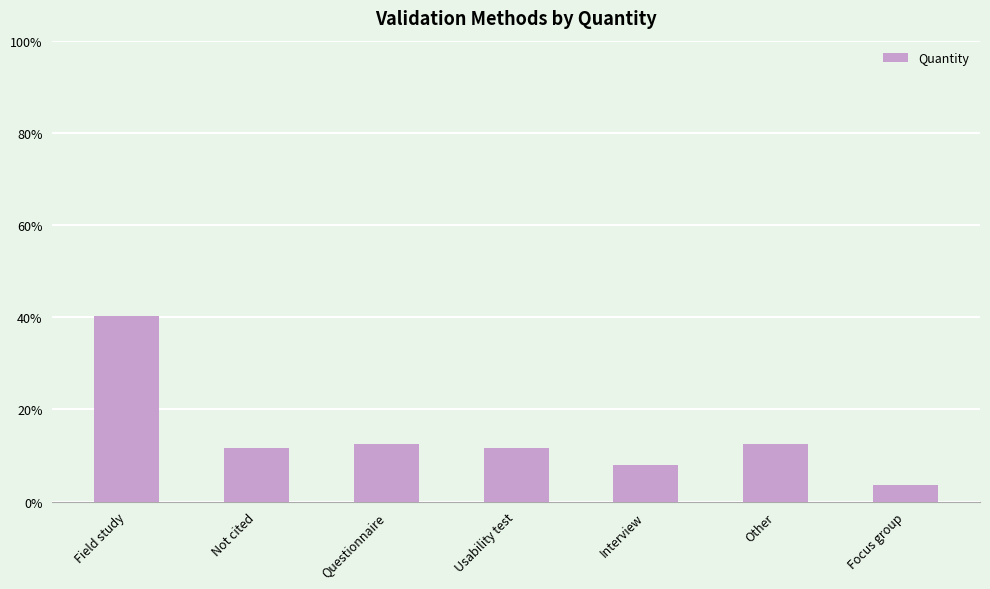

What is the difference between the maximum and second lowest values?

32.1